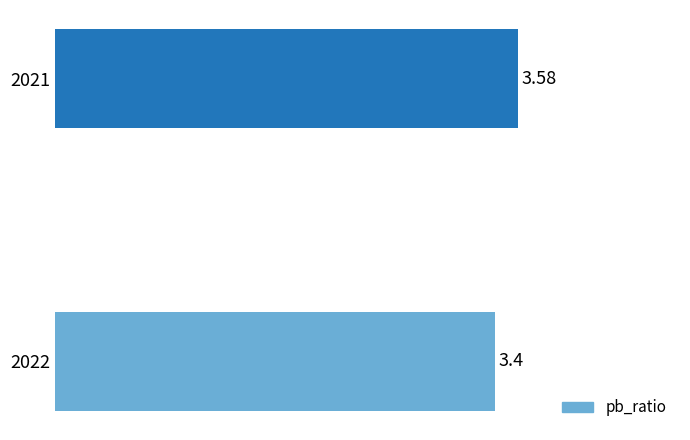

List the labels in order of value, smallest first.

2022, 2021